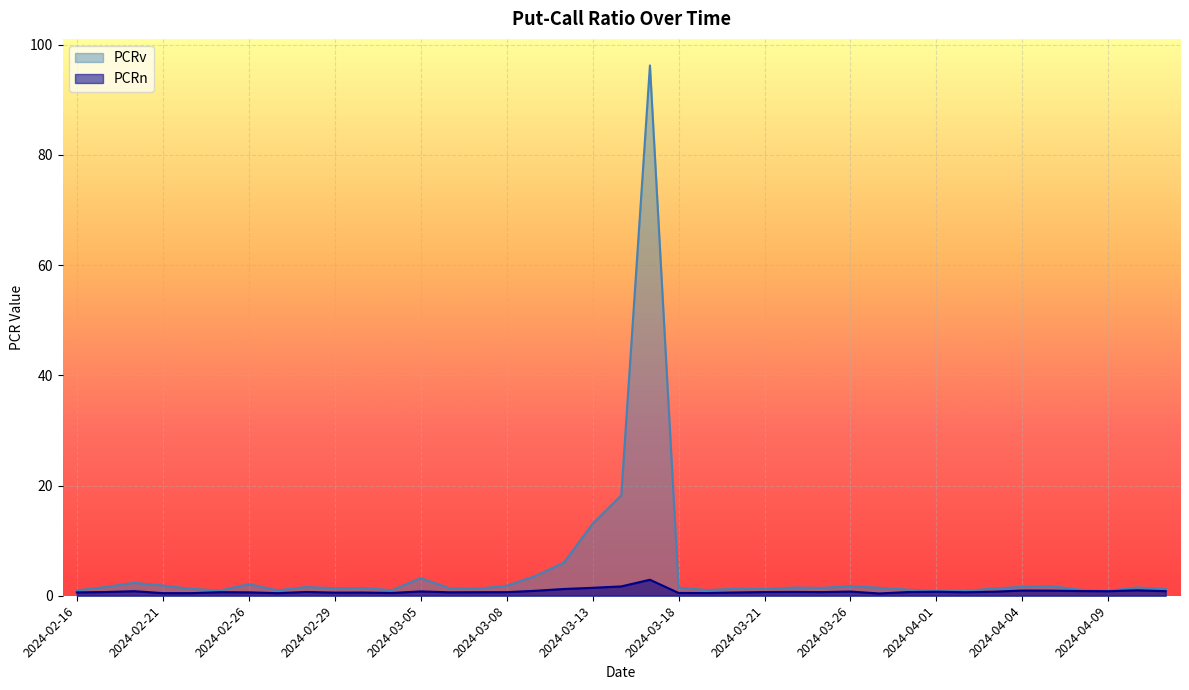

Rank the series at 2024-03-26 from lowest to highest value.

PCRn, PCRv